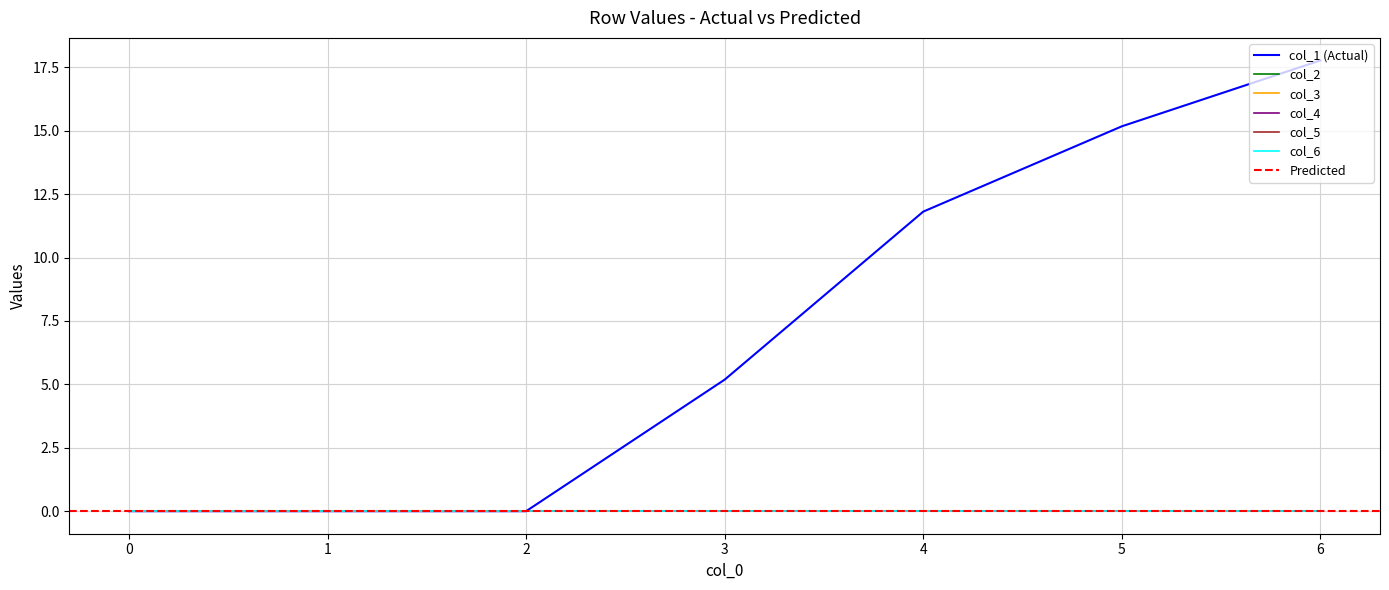

What is the sum of all col_1 values?

49.9